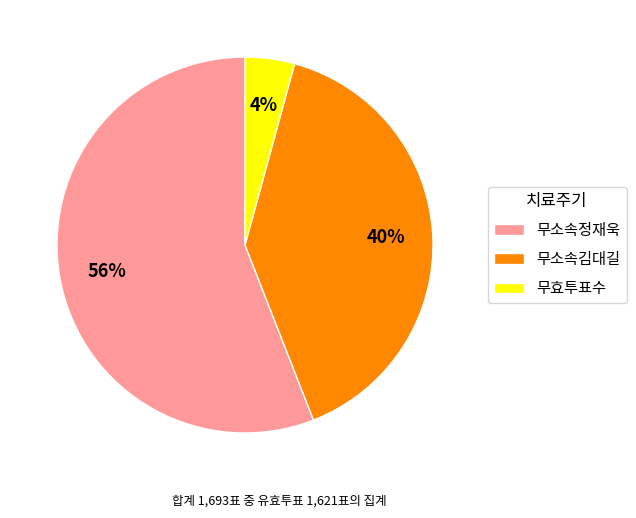

Which category accounts for the majority?

무소속정재욱